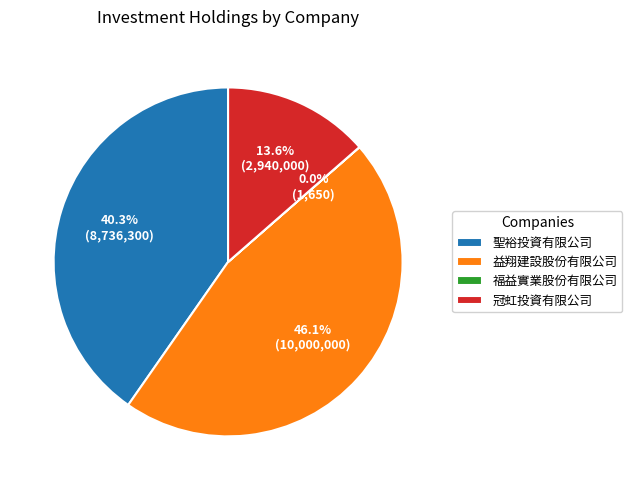

To the nearest percent, what percentage of the pie is 冠虹投資有限公司?

14%